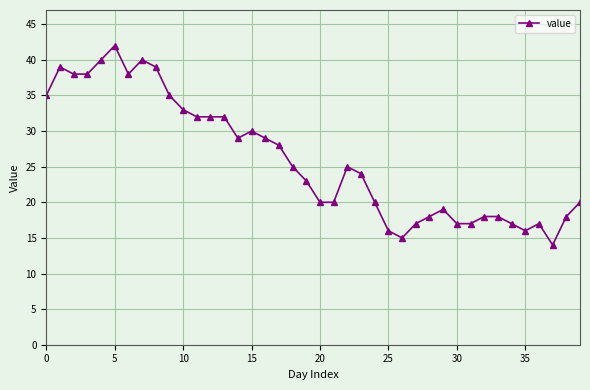

True or false: there are more than 2 points higher than both neighbors.

True